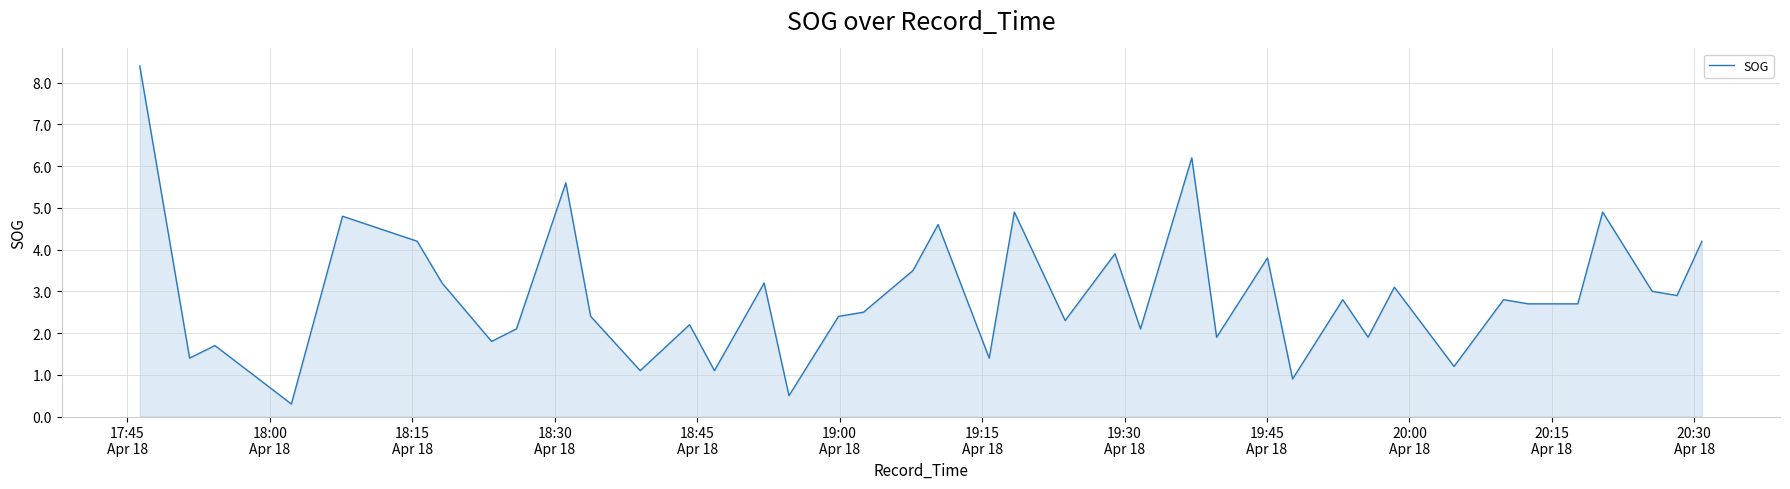

Does the chart have visible grid lines?

Yes